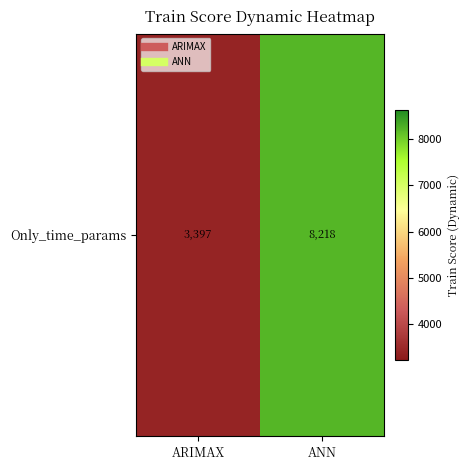

What is the difference between the maximum and minimum values?

4821.4